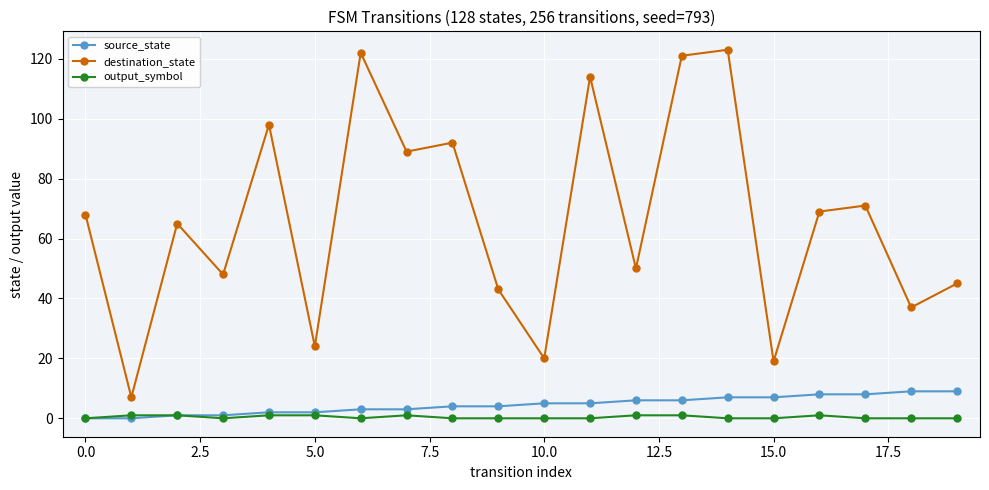

True or false: destination_state and source_state intersect in this chart.

False